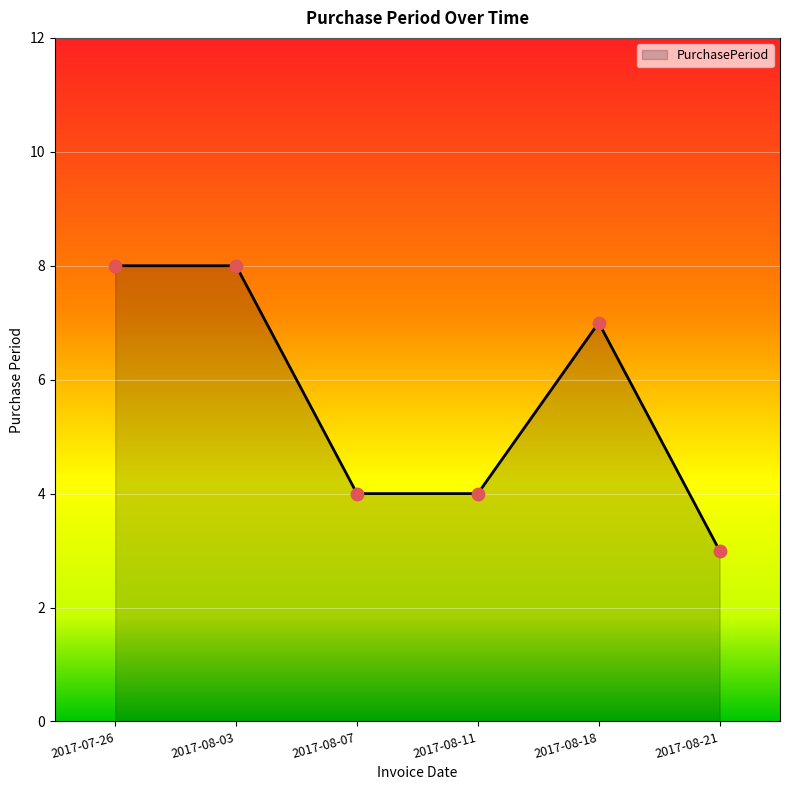

What is the change in value from 2017-08-11 to 2017-08-18?

+3